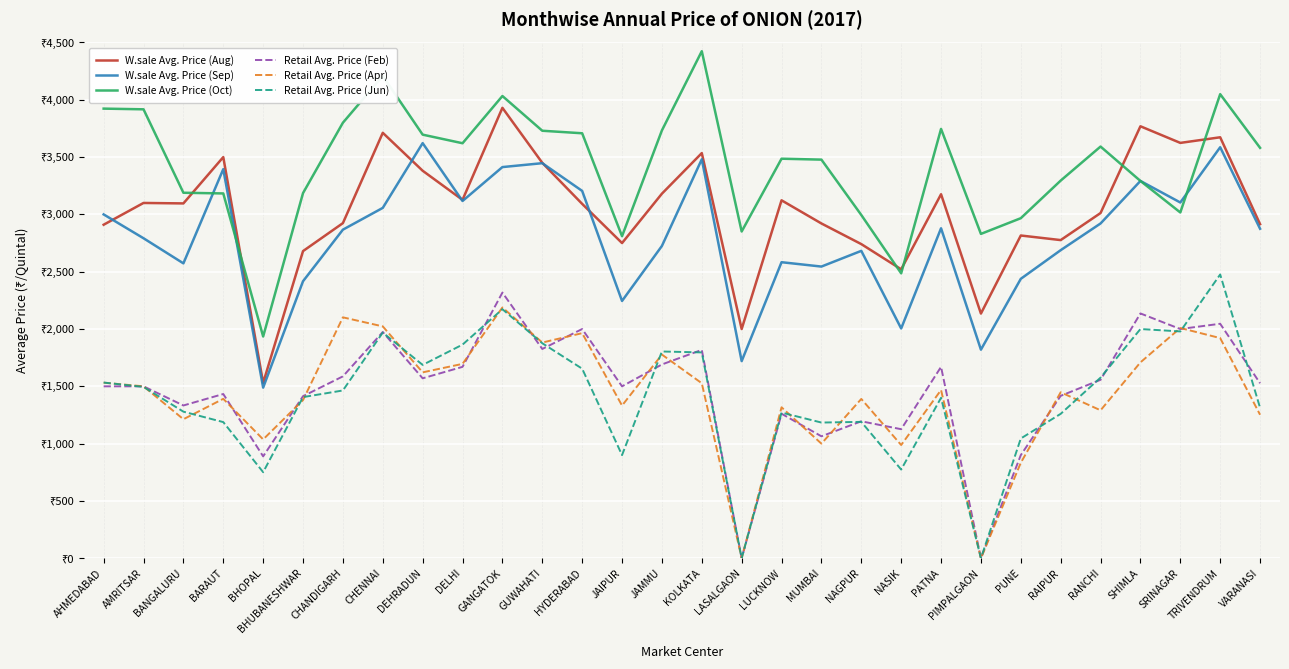

What is the difference between the highest and lowest values at CHENNAI?

2239